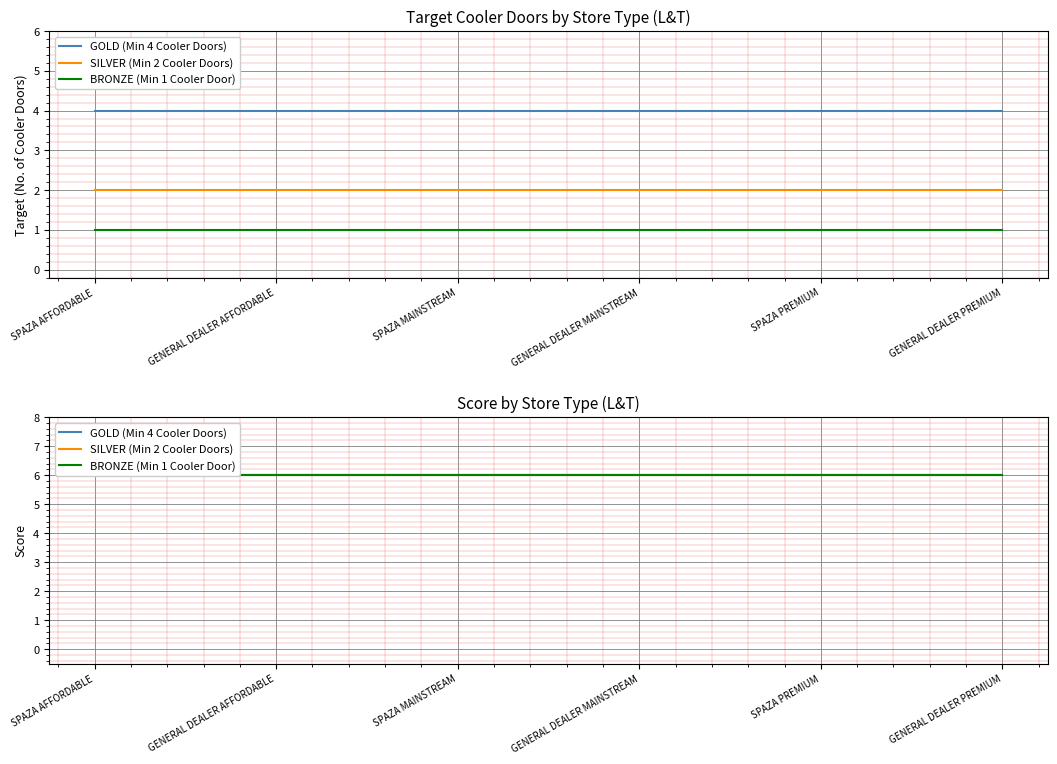

True or false: SILVER (Min 2 Cooler Doors) and BRONZE (Min 1 Cooler Door) cross at least once.

False